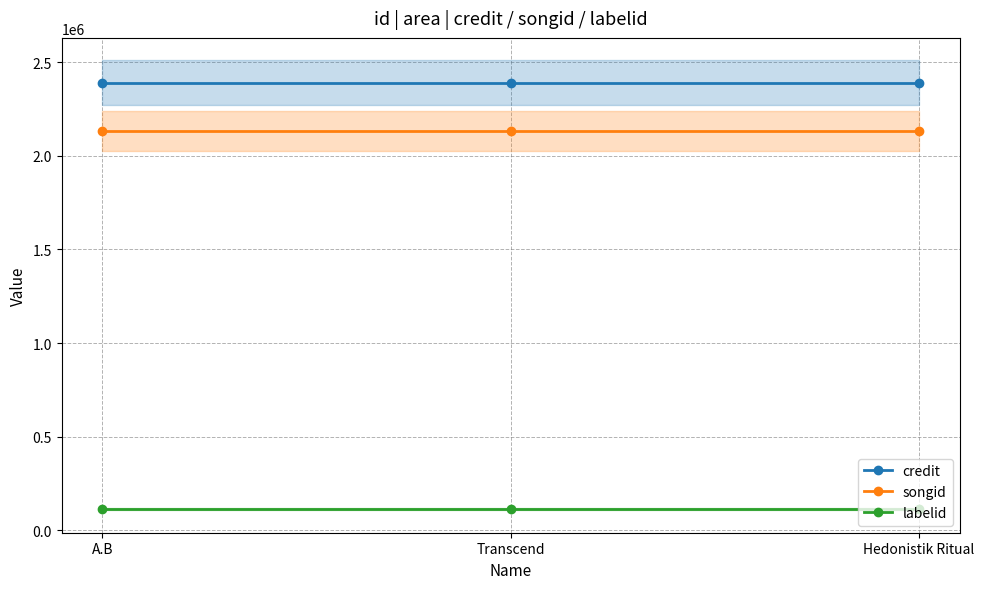

What is the total value across all series at Hedonistik Ritual?

4634956